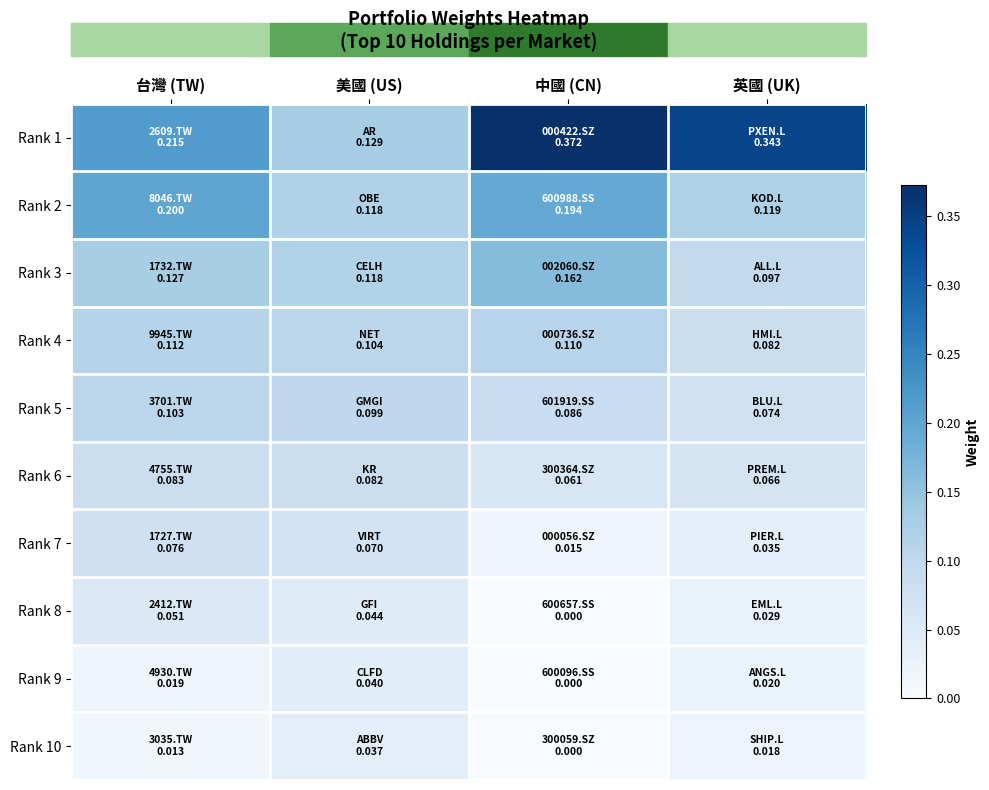

Which label corresponds to the largest value in the chart?

中國 (CN)